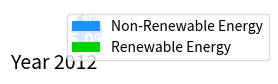

To the nearest percent, what is the difference between the largest and smallest slice percentages?

90%